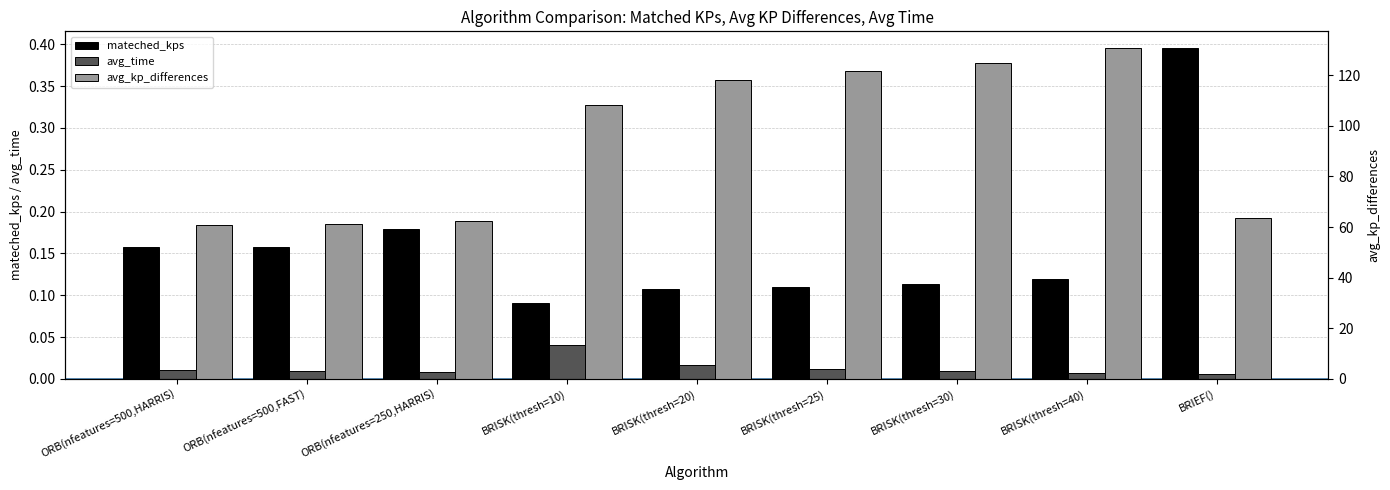

Rank the categories by mateched_kps value from lowest to highest.

BRISK(thresh=10), BRISK(thresh=20), BRISK(thresh=25), BRISK(thresh=30), BRISK(thresh=40), ORB(nfeatures=500,HARRIS), ORB(nfeatures=500,FAST), ORB(nfeatures=250,HARRIS), BRIEF()